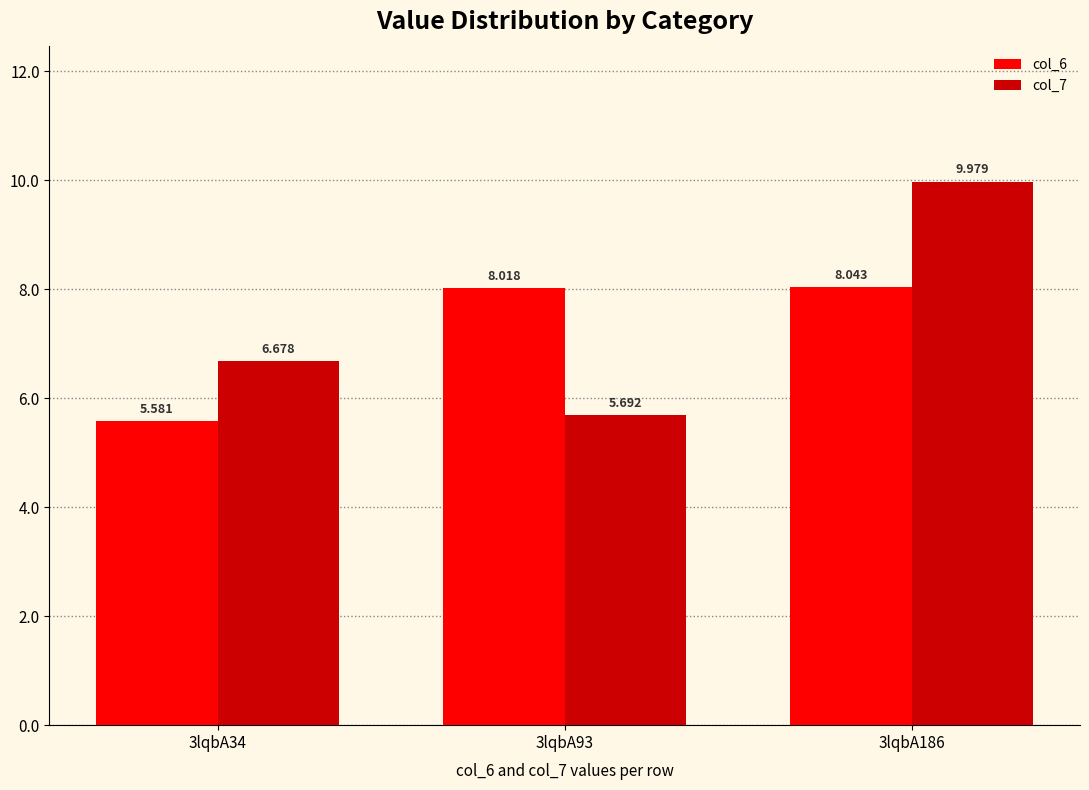

Is the value of col_7 at 3lqbA34 greater than the value of col_6 at 3lqbA186?

No